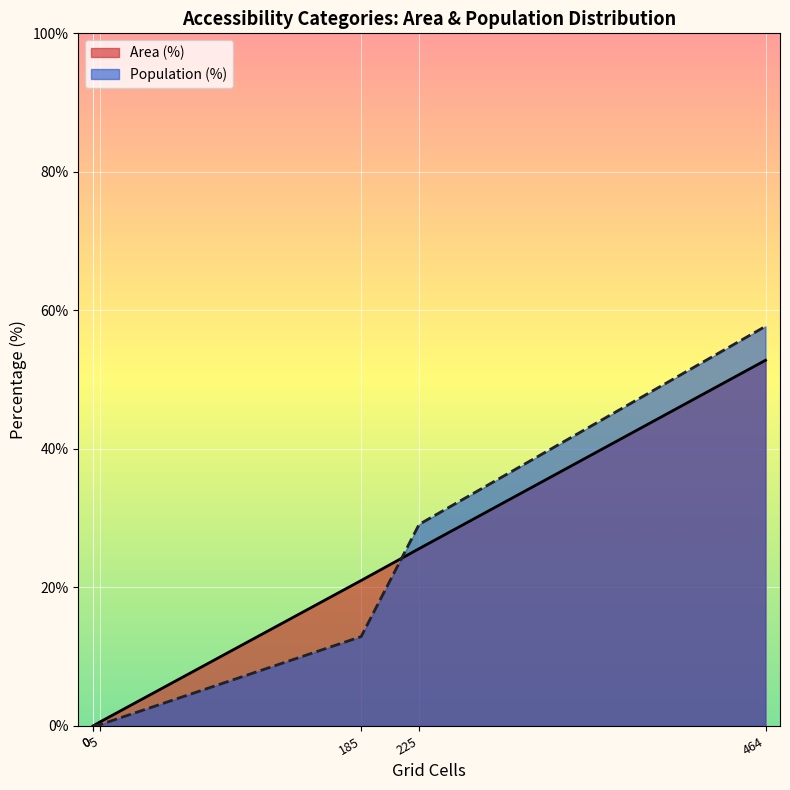

Reading left to right, list all the values displayed in this chart.

Area (%): 0.0	0.0	0.6	21.0	25.6	52.8
Population (%): 0.0	0.0	0.2	12.9	29.1	57.7